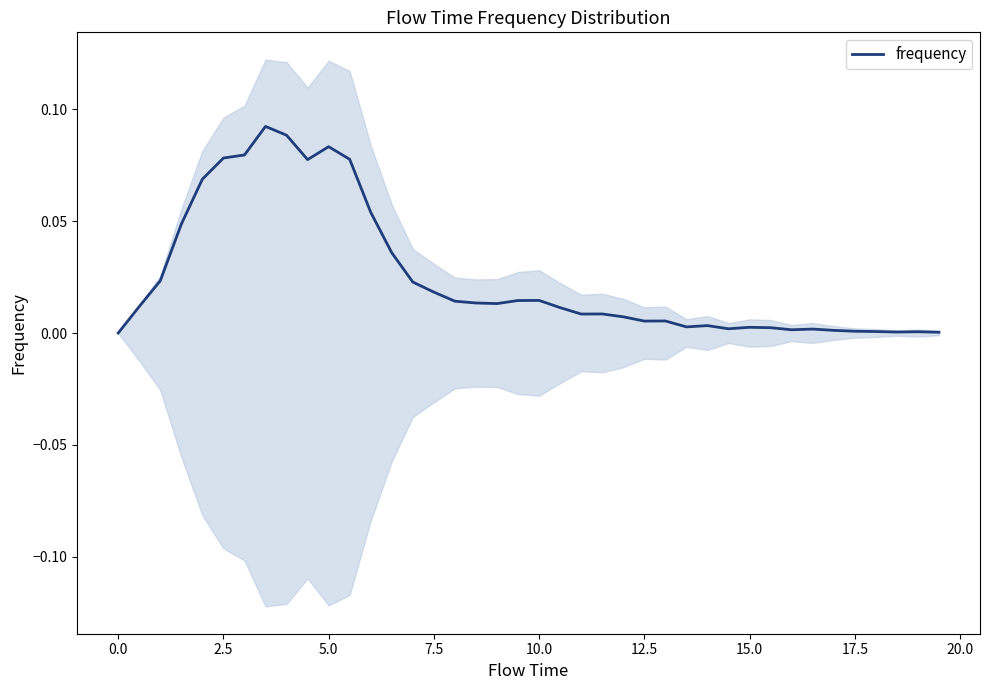

What is the difference between the second highest and minimum values?

0.1